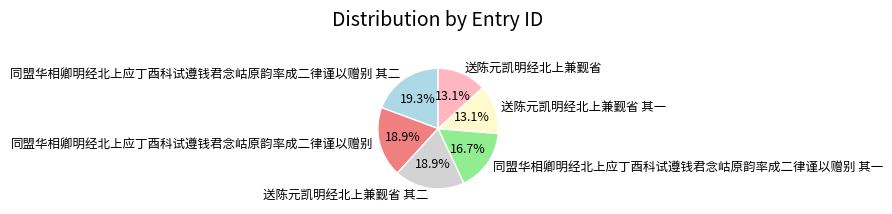

Is it true that 同盟华相卿明经北上应丁酉科试遵钱君念岵原韵率成二律谨以赠别 其一 is 17% of the pie?

True